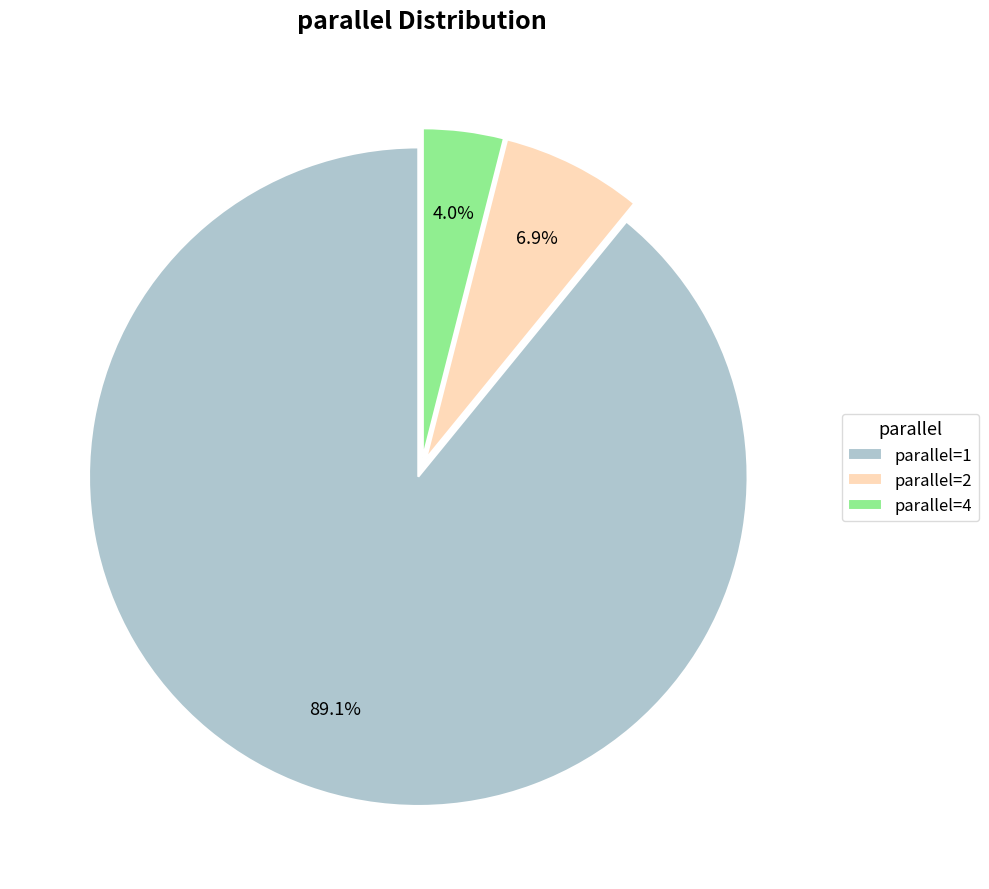

What percentage is NOT represented by parallel=1?

10.9%